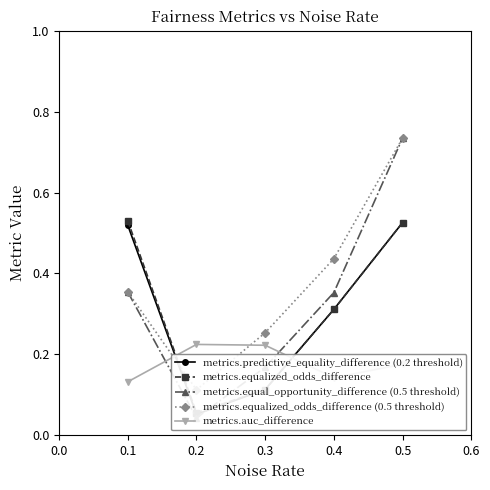

What are all the series names shown in the legend?

metrics.predictive_equality_difference (0.2 threshold), metrics.equalized_odds_difference, metrics.equal_opportunity_difference (0.5 threshold), metrics.equalized_odds_difference (0.5 threshold), metrics.auc_difference